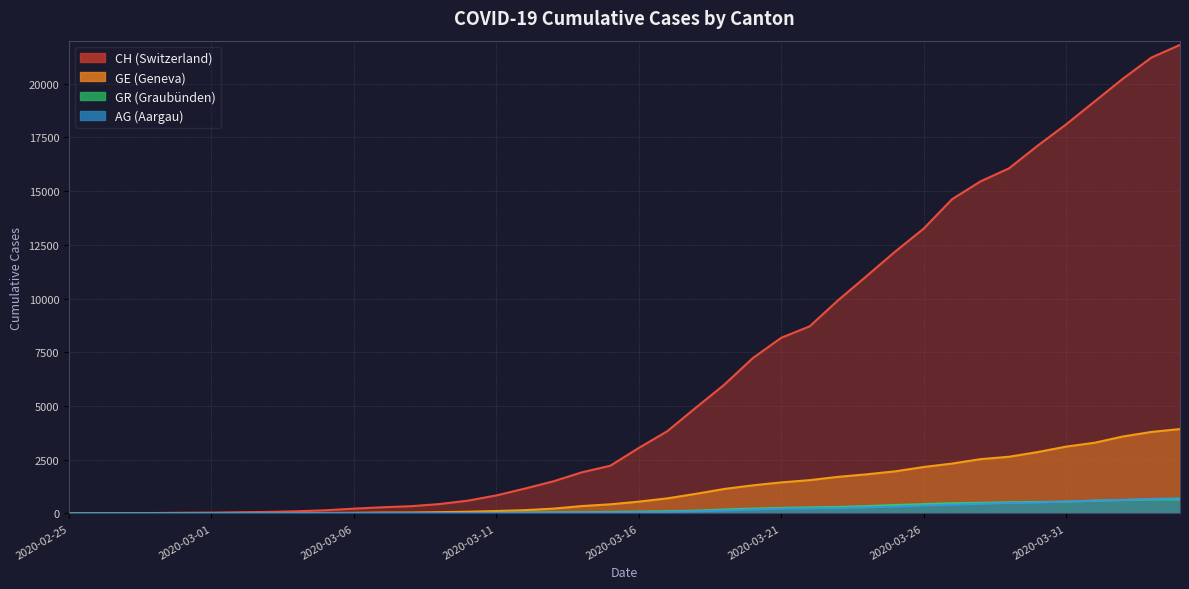

What is the difference between the CH values at 2020-03-22 and 2020-03-11?

7869